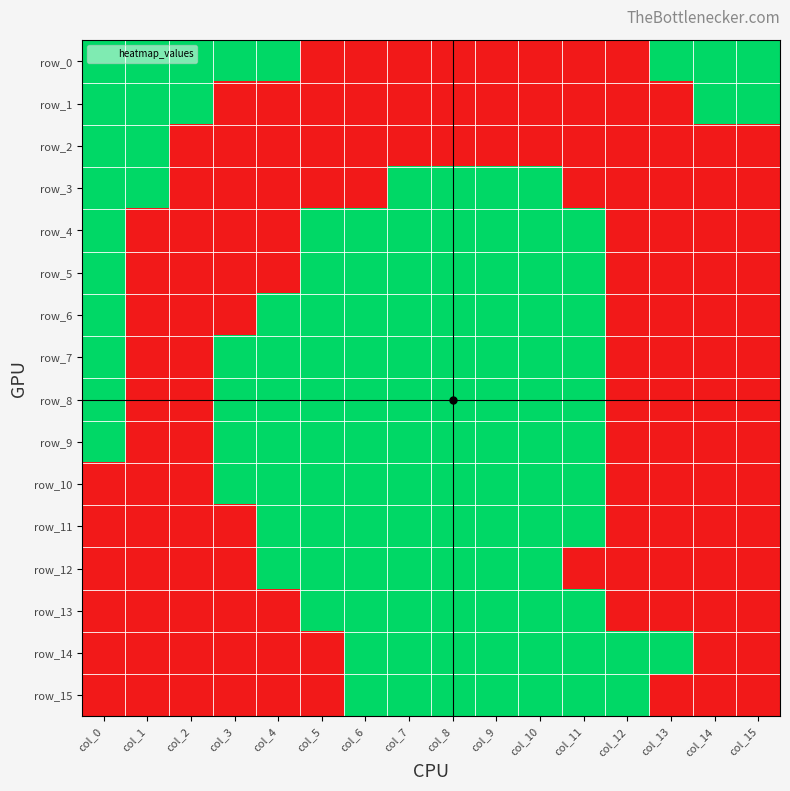

At which label does row_3 reach its minimum?

col_2